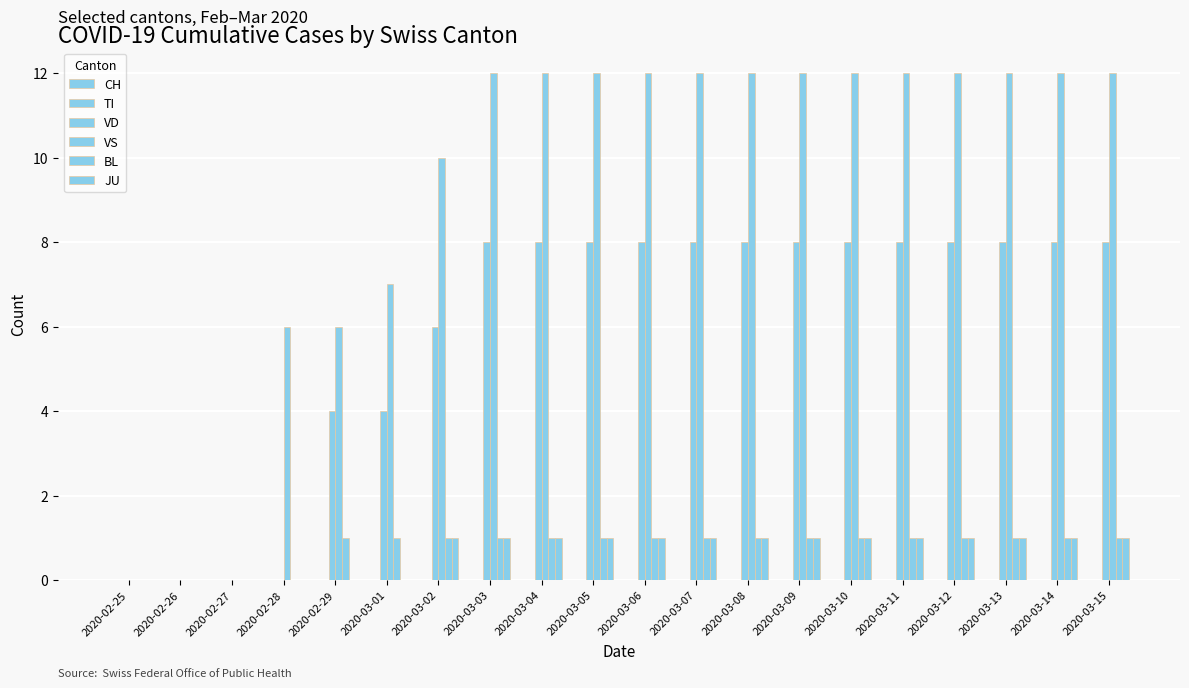

Reading right to left, what are all the values shown in this chart?

CH: 0	0	0	0	0	0	0	0	0	0	0	0	0	0	0	0	0	0	0	0
TI: 0	0	0	0	0	0	0	0	0	0	0	0	0	0	0	0	0	0	0	0
VD: 8	8	8	8	8	8	8	8	8	8	8	8	8	6	4	4	0	0	0	0
VS: 12	12	12	12	12	12	12	12	12	12	12	12	12	10	7	6	6	0	0	0
BL: 1	1	1	1	1	1	1	1	1	1	1	1	1	1	1	1	0	0	0	0
JU: 1	1	1	1	1	1	1	1	1	1	1	1	1	1	0	0	0	0	0	0